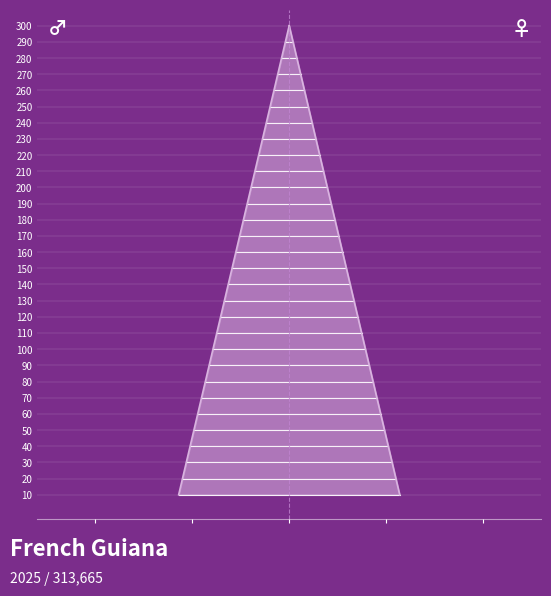

Reading left to right, list all the values displayed in this chart.

10	20	30	40	50	60	70	80	90	100	110	120	130	140	150	160	170	180	190	200	210	220	230	240	250	260	270	280	290	300